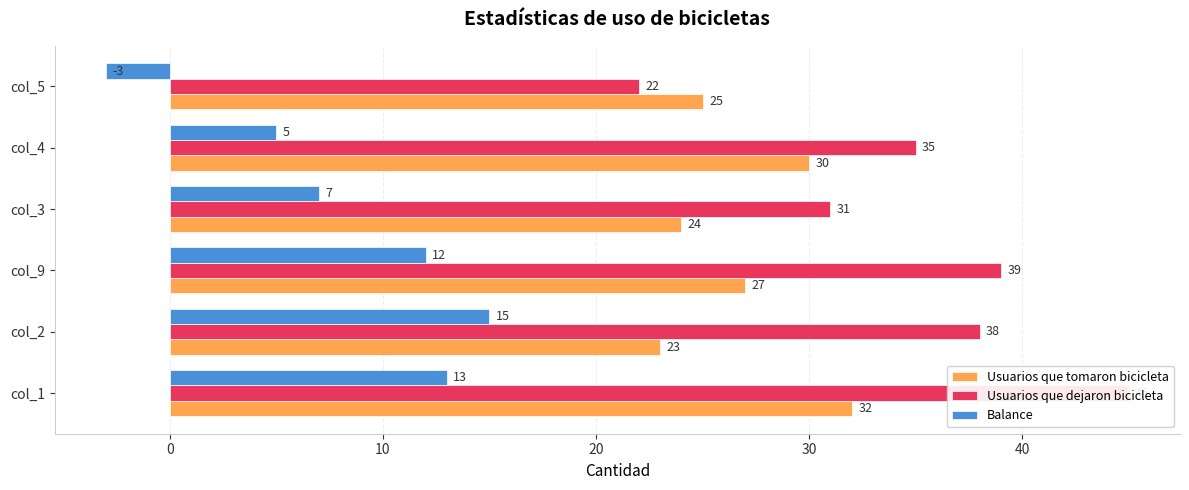

Rank the series by their maximum value, from lowest to highest.

Balance, Usuarios que tomaron bicicleta, Usuarios que dejaron bicicleta